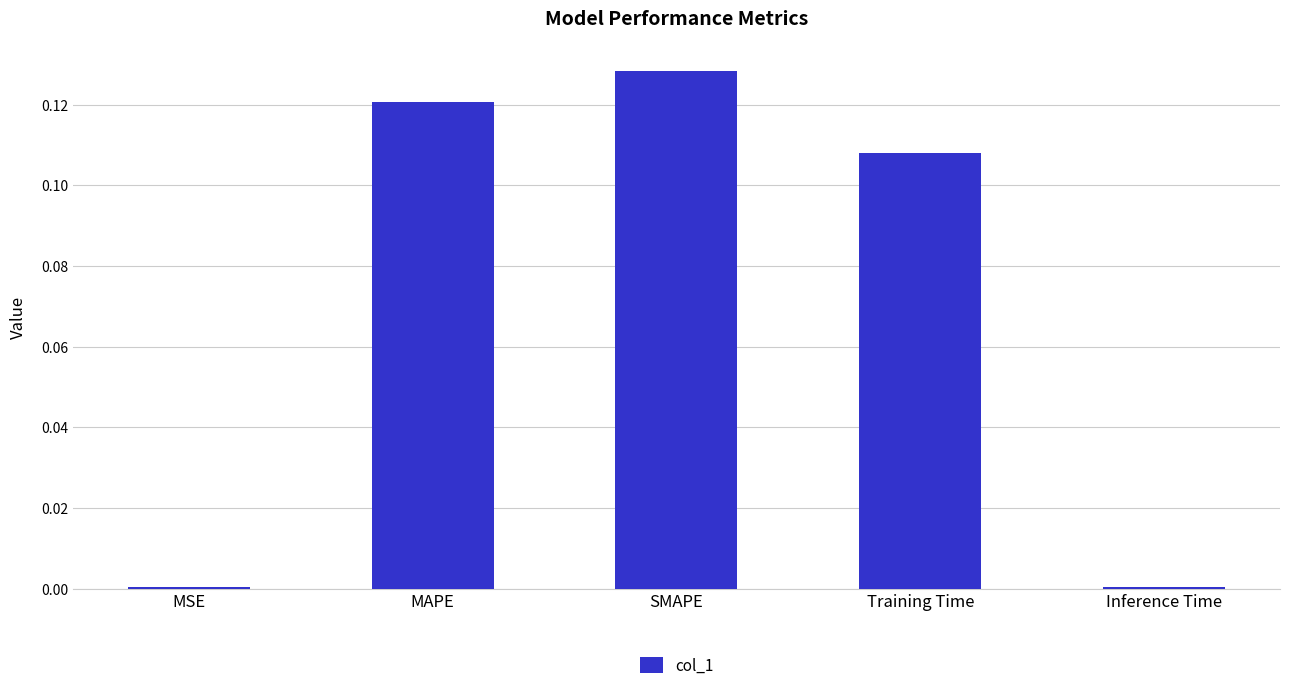

What is the sum of all values?

0.4